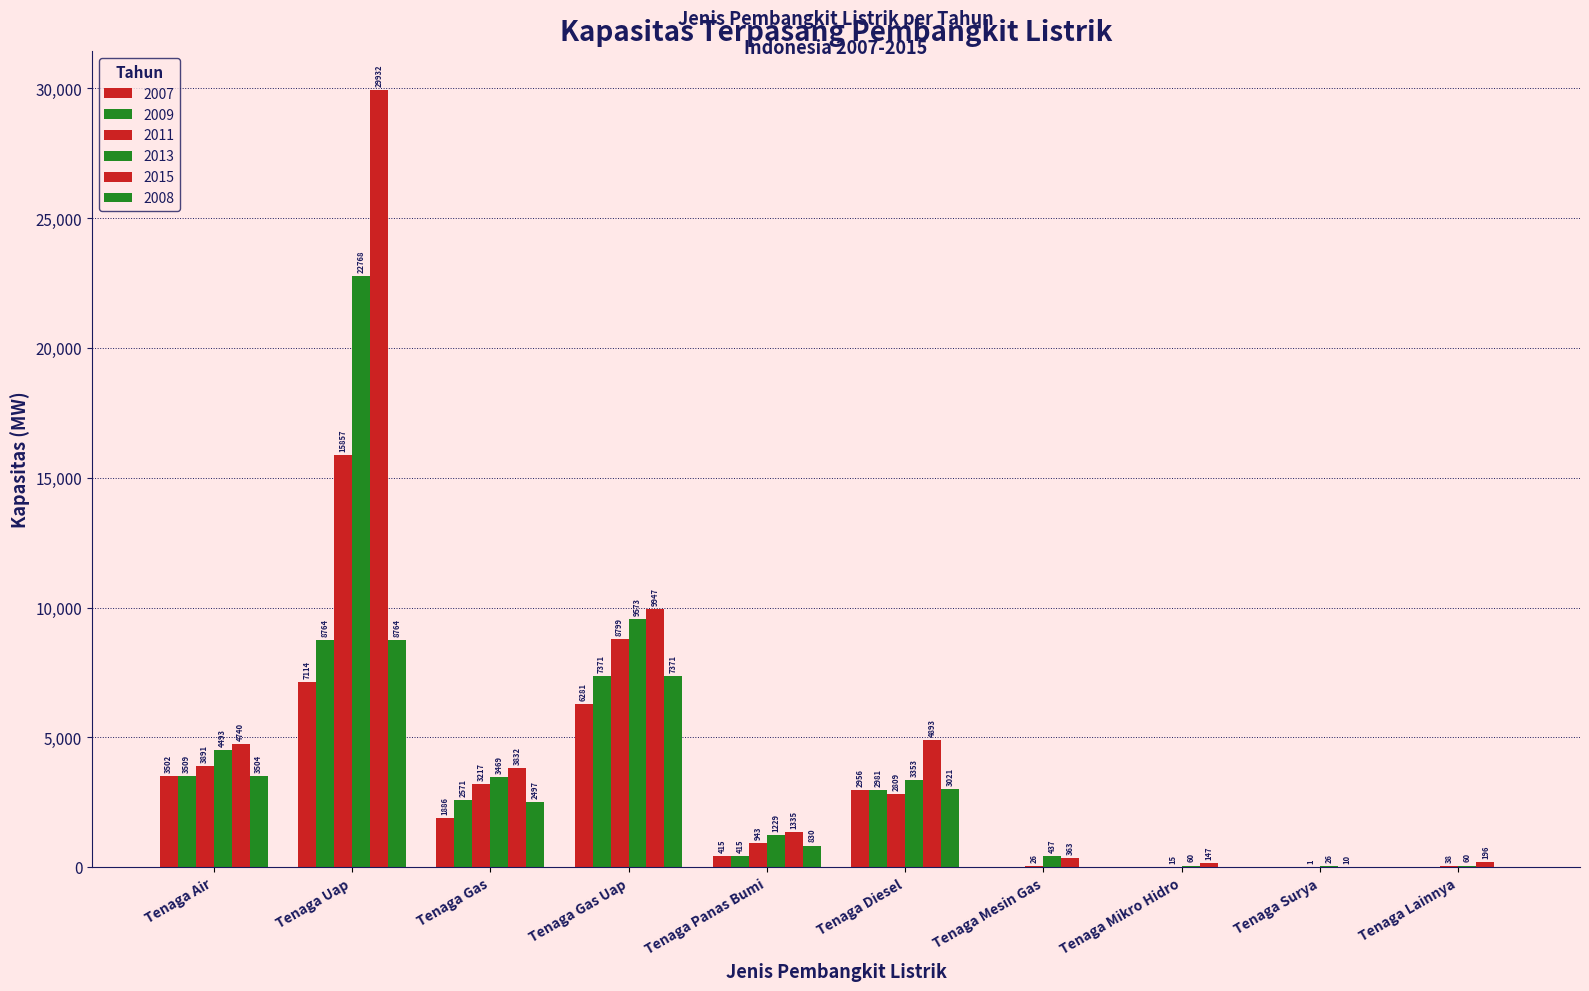

Does the chart contain stacked bars?

No